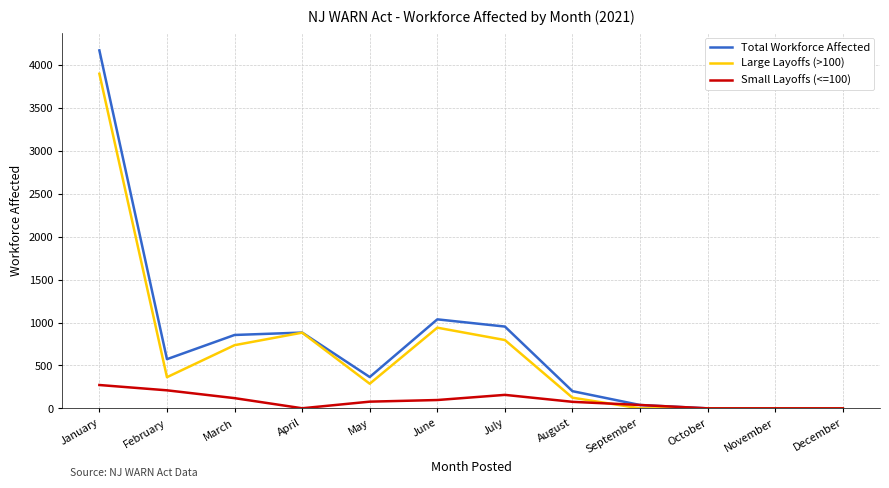

What is the maximum value shown in the chart?

4171